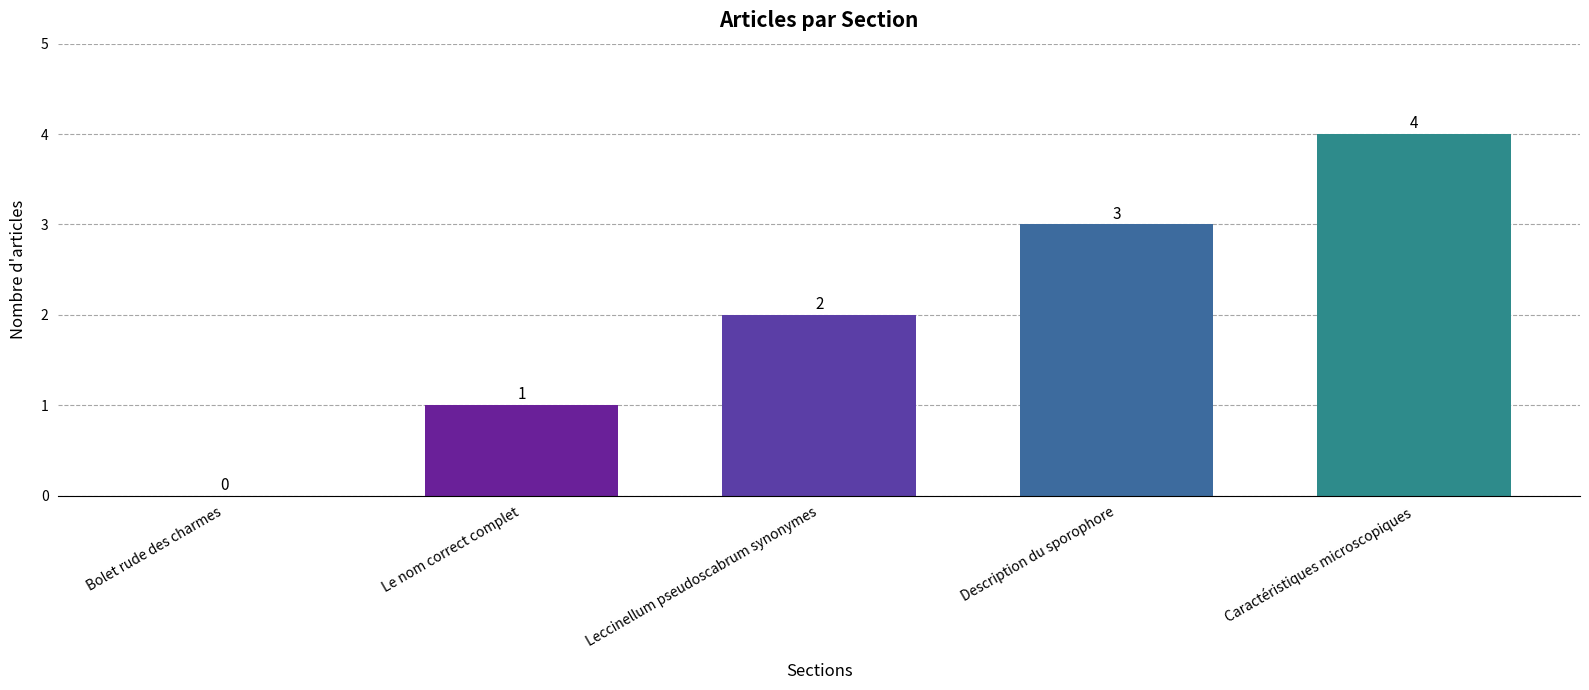

How many categories are shown in the chart?

5